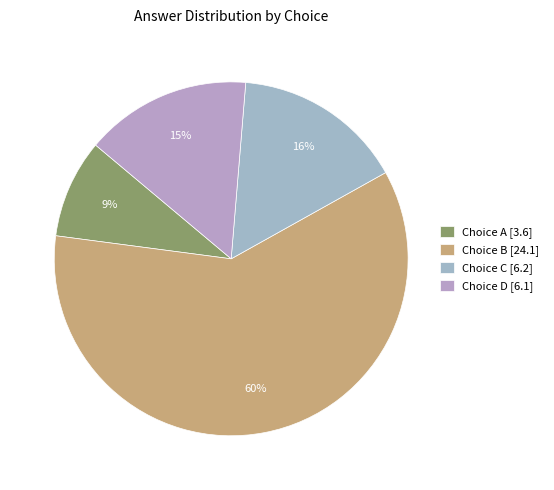

How many slices are in this pie chart?

4